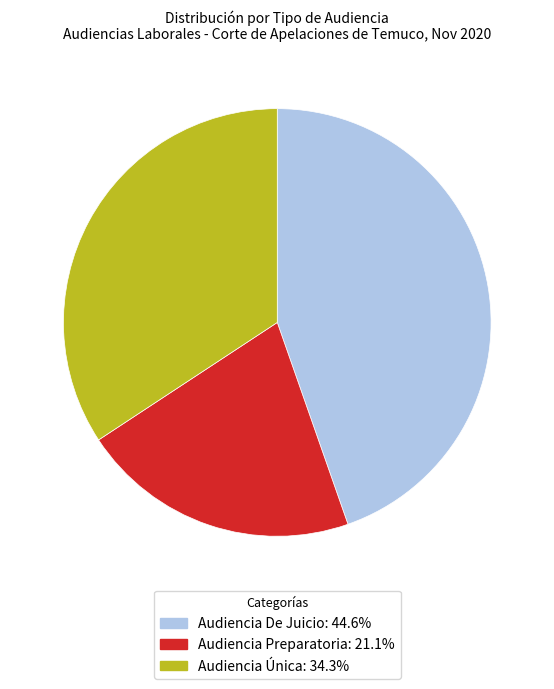

Is the sum of Audiencia Preparatoria and Audiencia De Juicio greater than half?

Yes